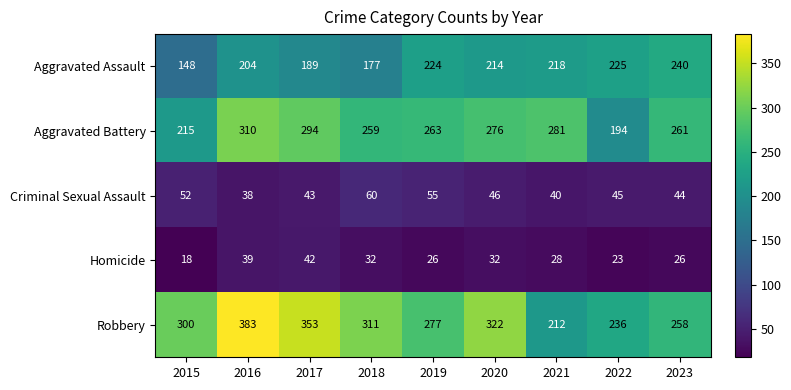

Rank the series by their maximum value, from highest to lowest.

Robbery, Aggravated Battery, Aggravated Assault, Criminal Sexual Assault, Homicide